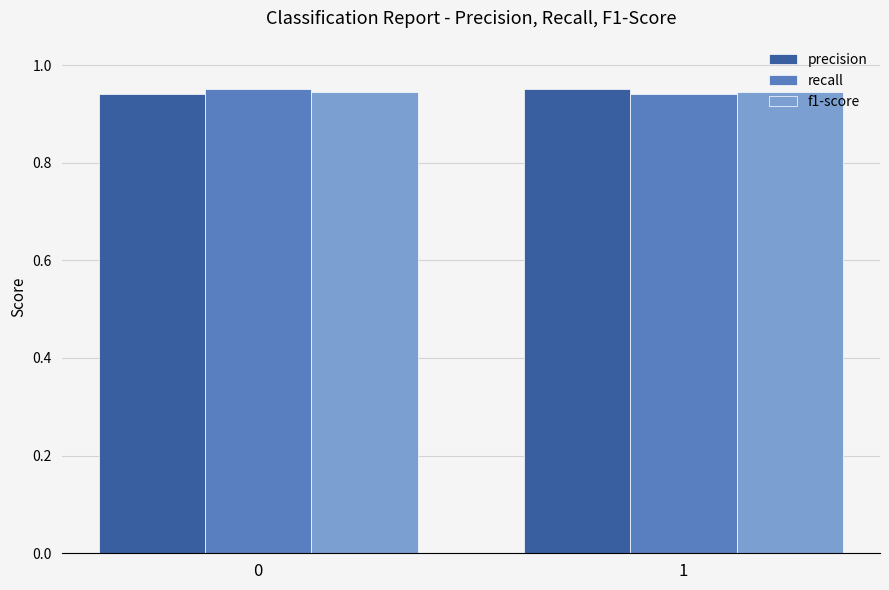

Are the bars grouped side by side (vs. stacked)?

Yes